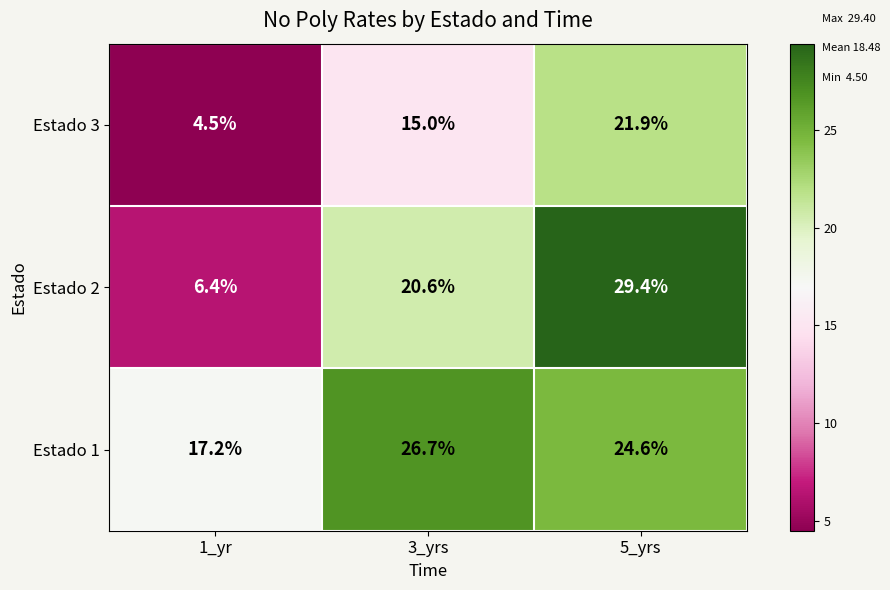

Reading left to right, what are all the values shown in this chart?

Estado 3: 1_yr=4.5	3_yrs=15.0	5_yrs=21.9
Estado 2: 1_yr=6.4	3_yrs=20.6	5_yrs=29.4
Estado 1: 1_yr=17.2	3_yrs=26.7	5_yrs=24.6